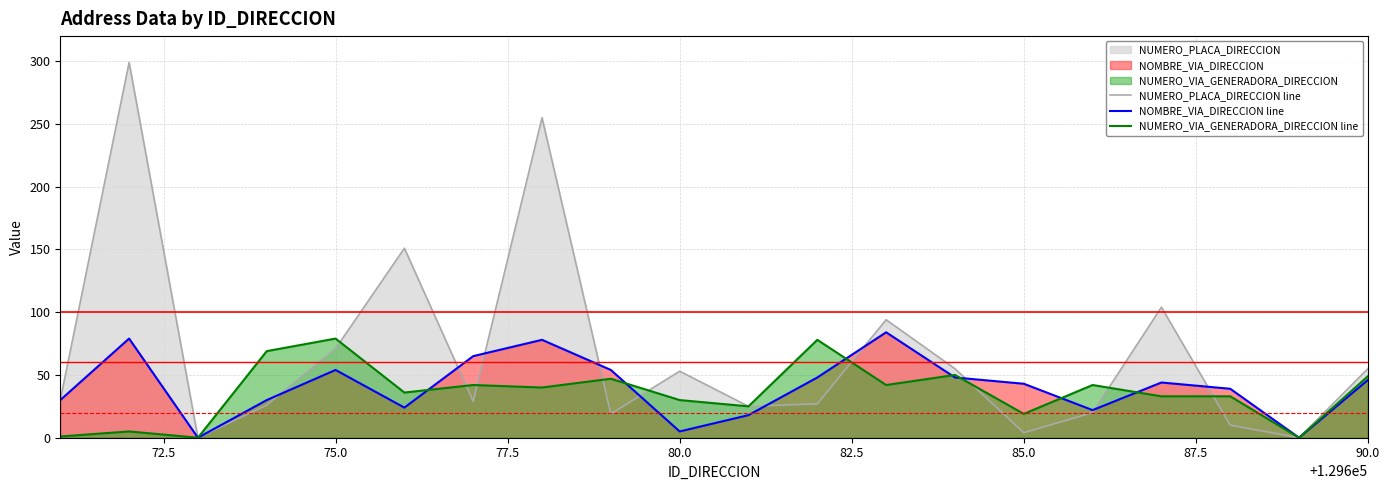

What is the maximum value for NOMBRE_VIA_DIRECCION line?

84